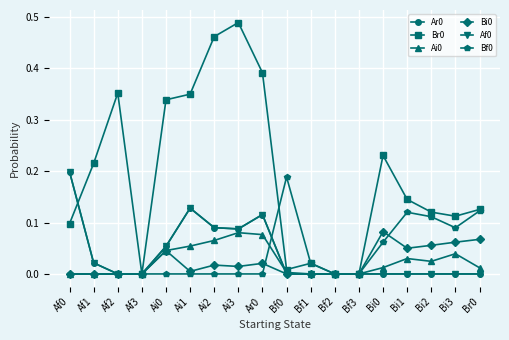

How many lines are shown in the chart?

6